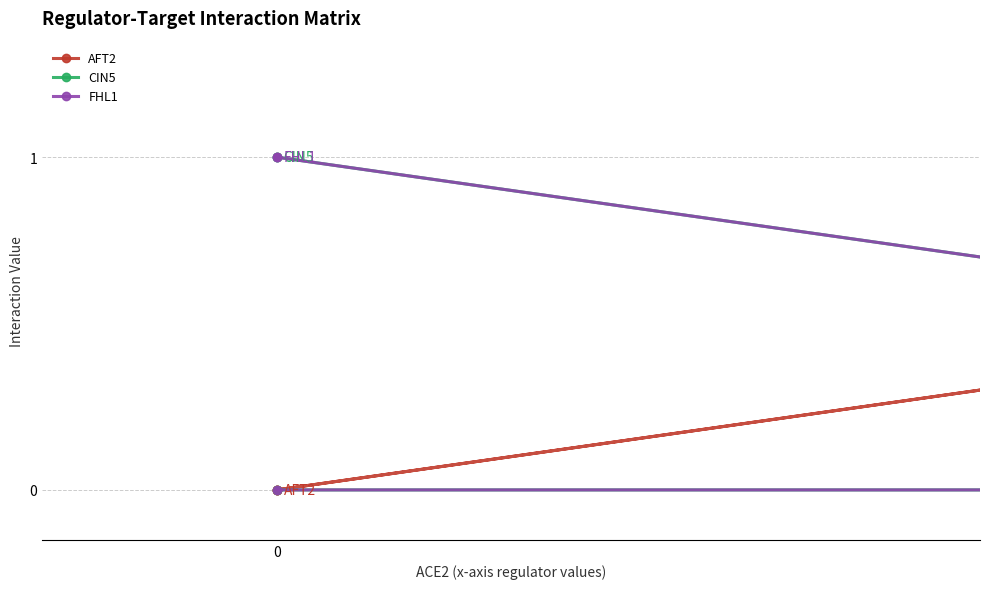

What is the difference between the maximum and minimum values in the FHL1 series?

1